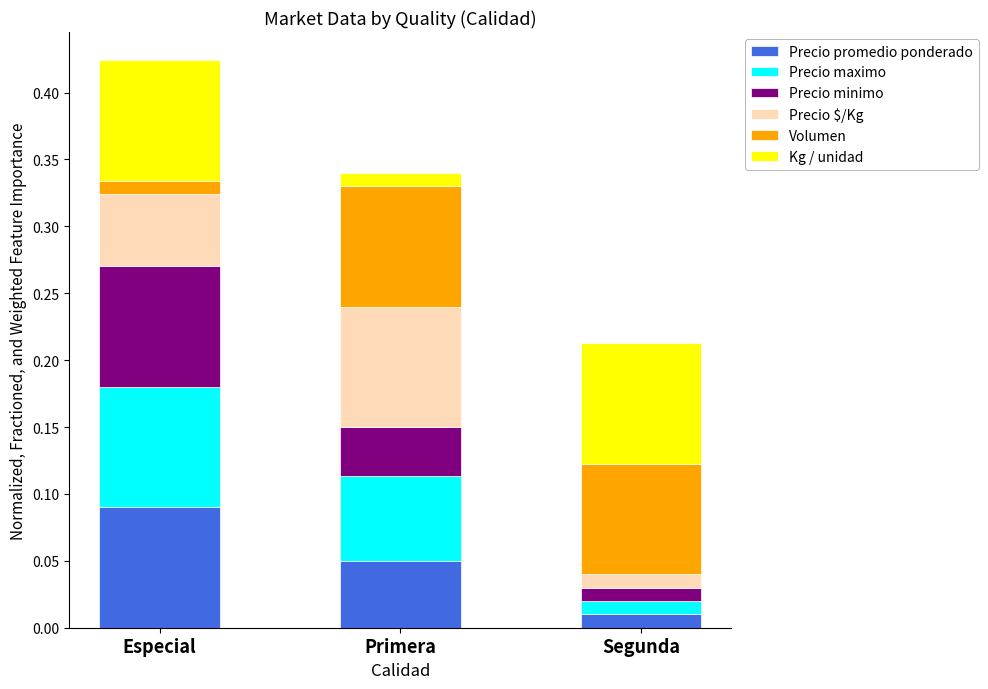

At which label is Precio promedio ponderado closest to 0?

Segunda